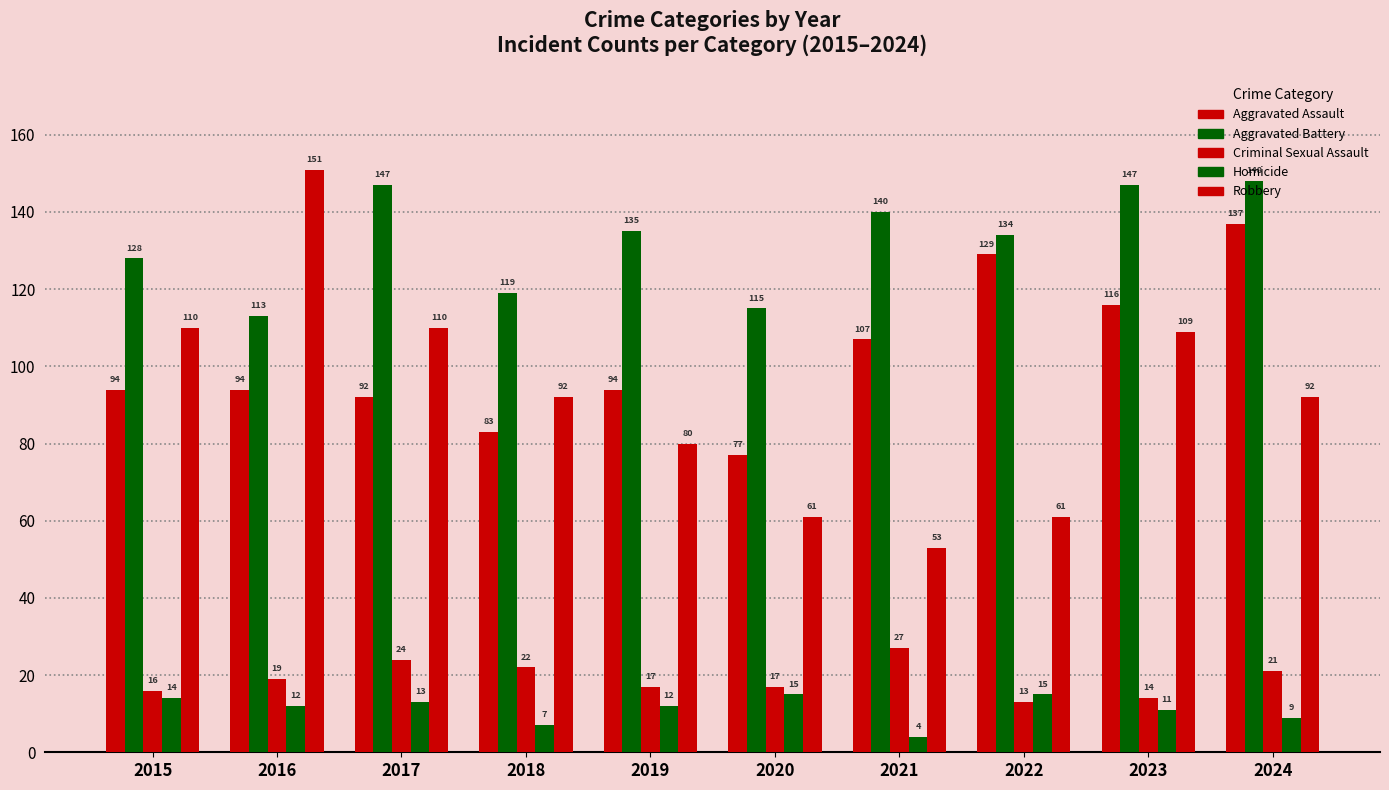

What is the smallest value displayed?

4